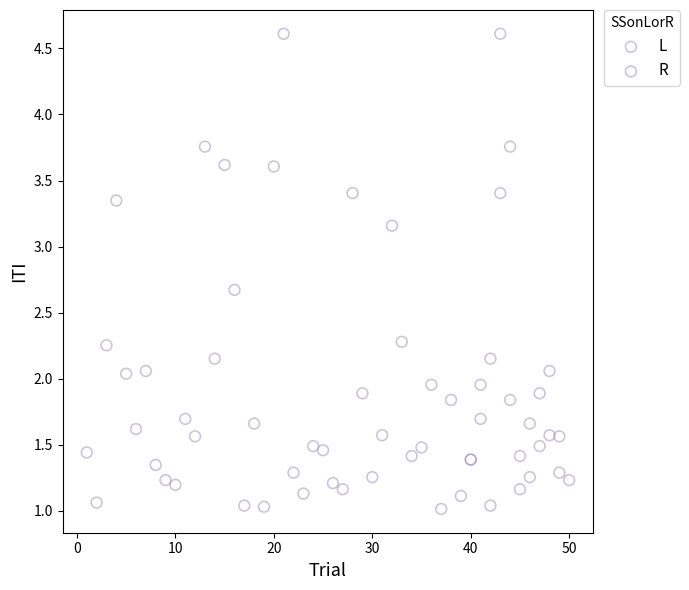

What are all the series names shown in the legend?

L, R